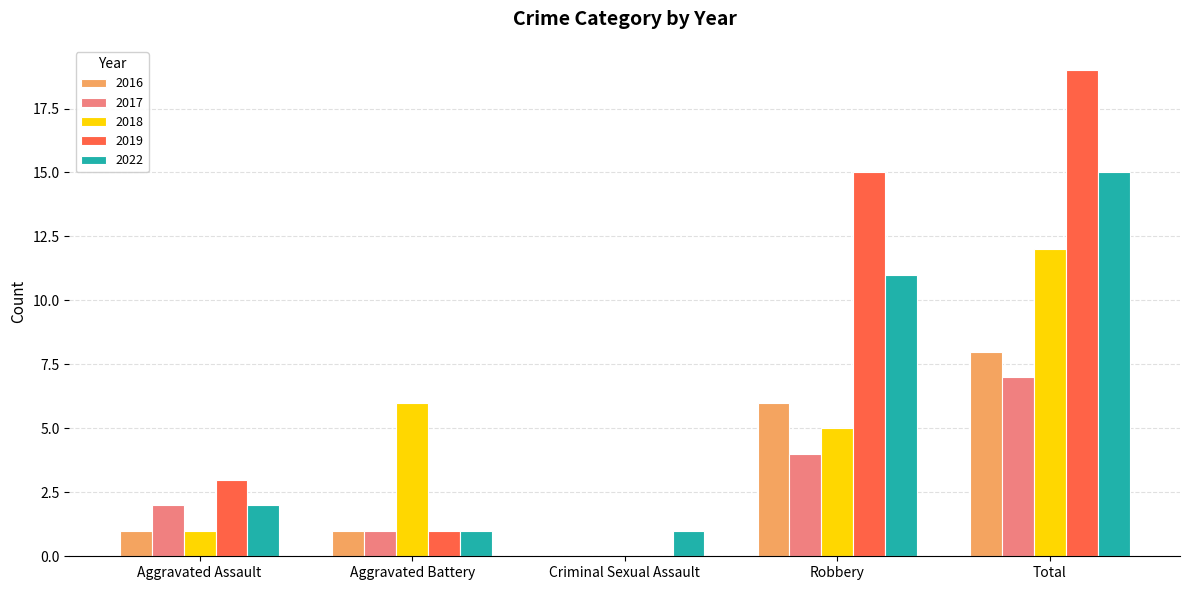

What is the highest value of the 2019 series?

19